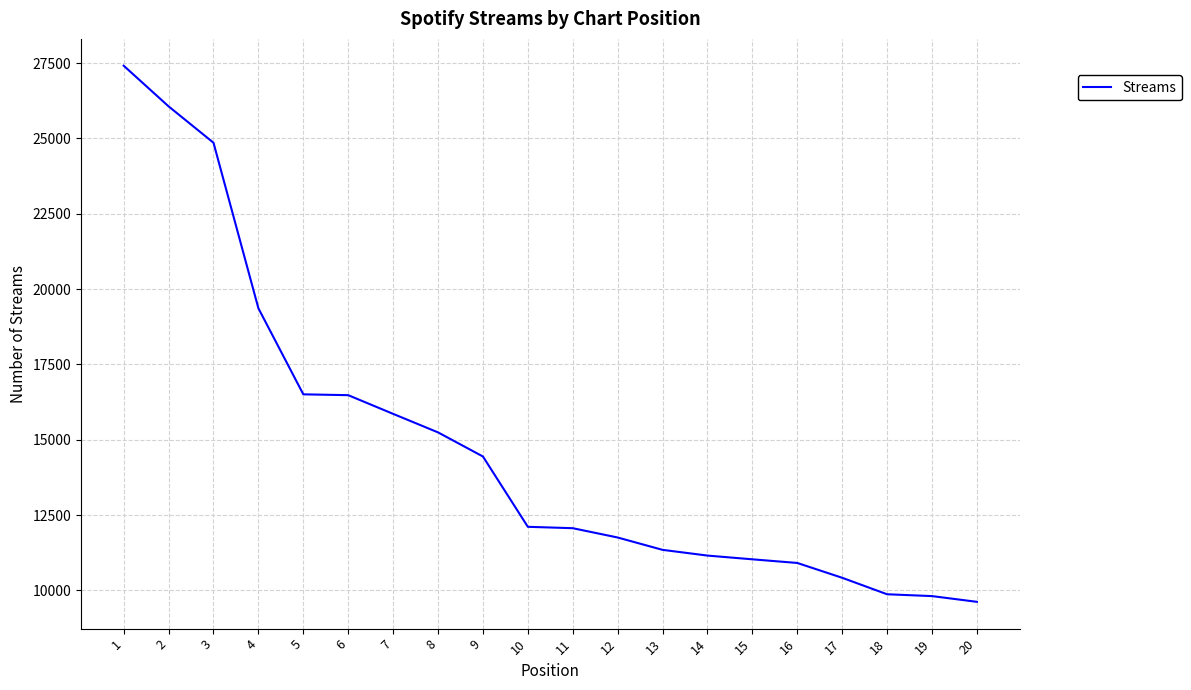

How many series are shown in this chart?

1